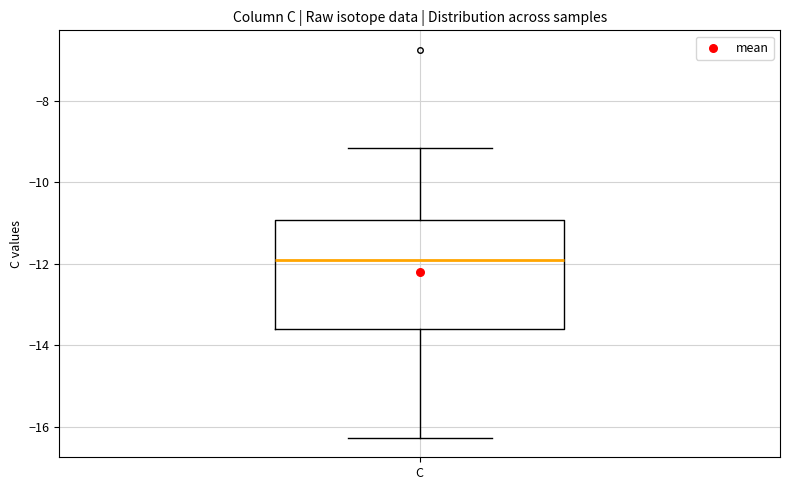

Read this box plot against the y-axis: the position of the median line, the range covered by the box, and the ends of both whiskers. The values are not printed on the chart, so give them approximately, as read against the axis.

median -12.0, box -13.6 to -11.0, whiskers -16.2 to -9.2